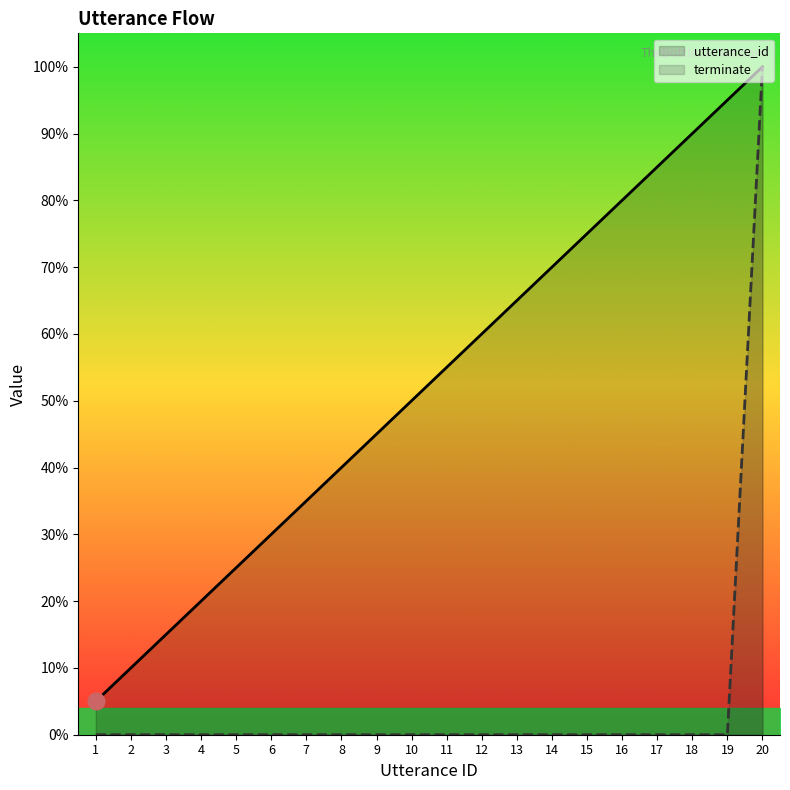

At 5, list the series in order from largest to smallest.

utterance_id, terminate